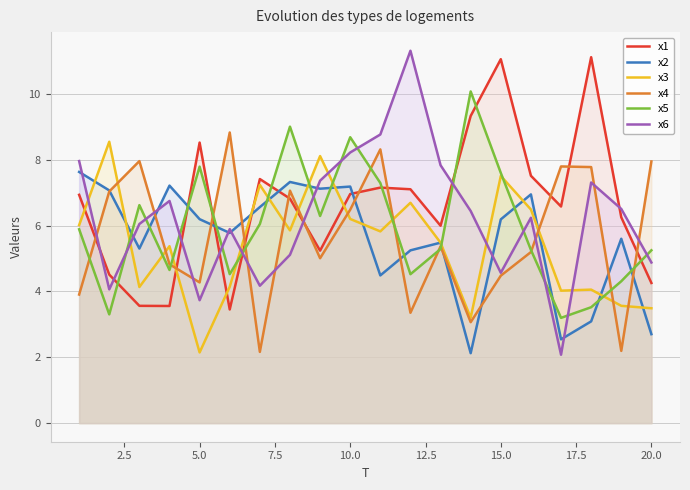

What is the value of the x6 point at the 1st from the left?

8.0